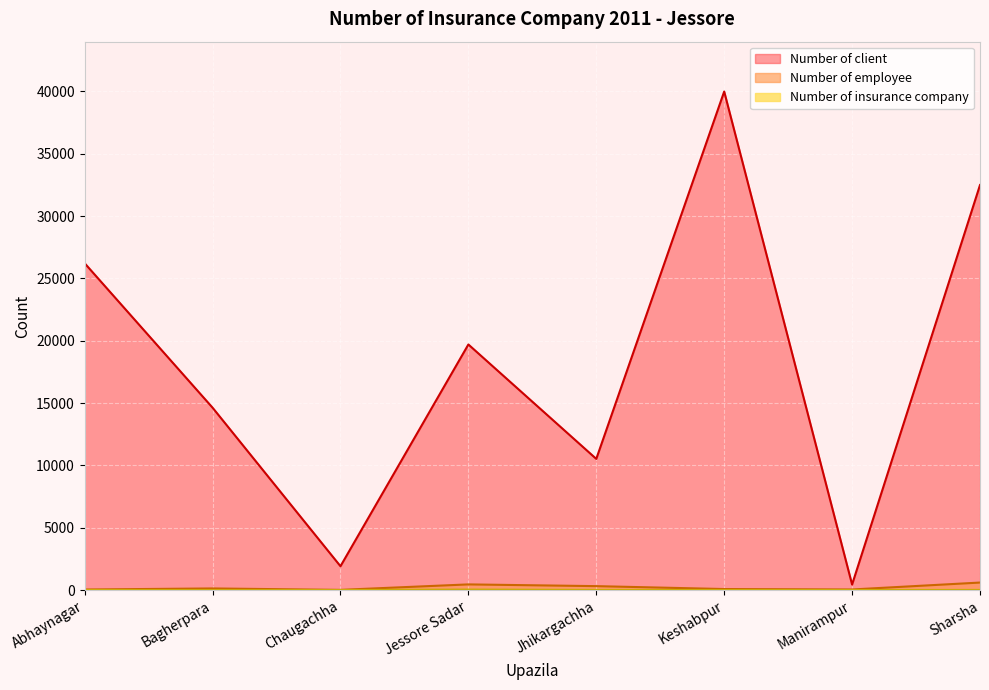

What is the value of the Number of client point at the 1st from the left?

26221